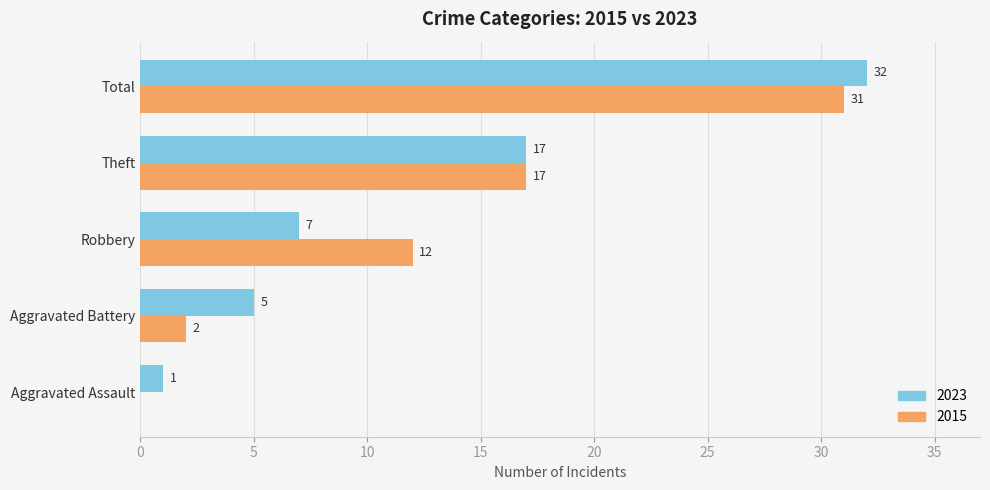

What is the sum of the 2015 values at Total and Robbery?

43